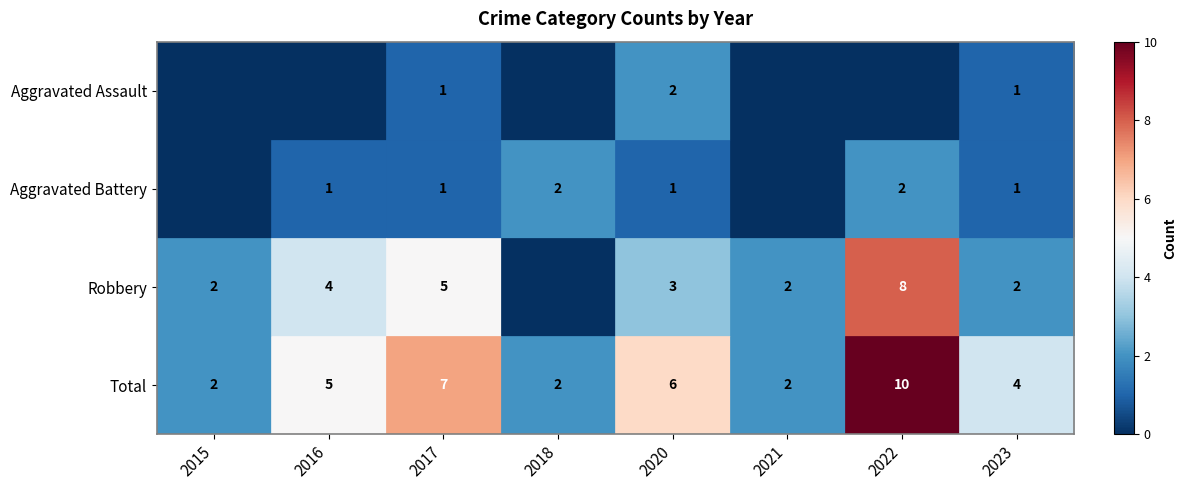

Is it true that Aggravated Battery equals 1 at 2018?

False